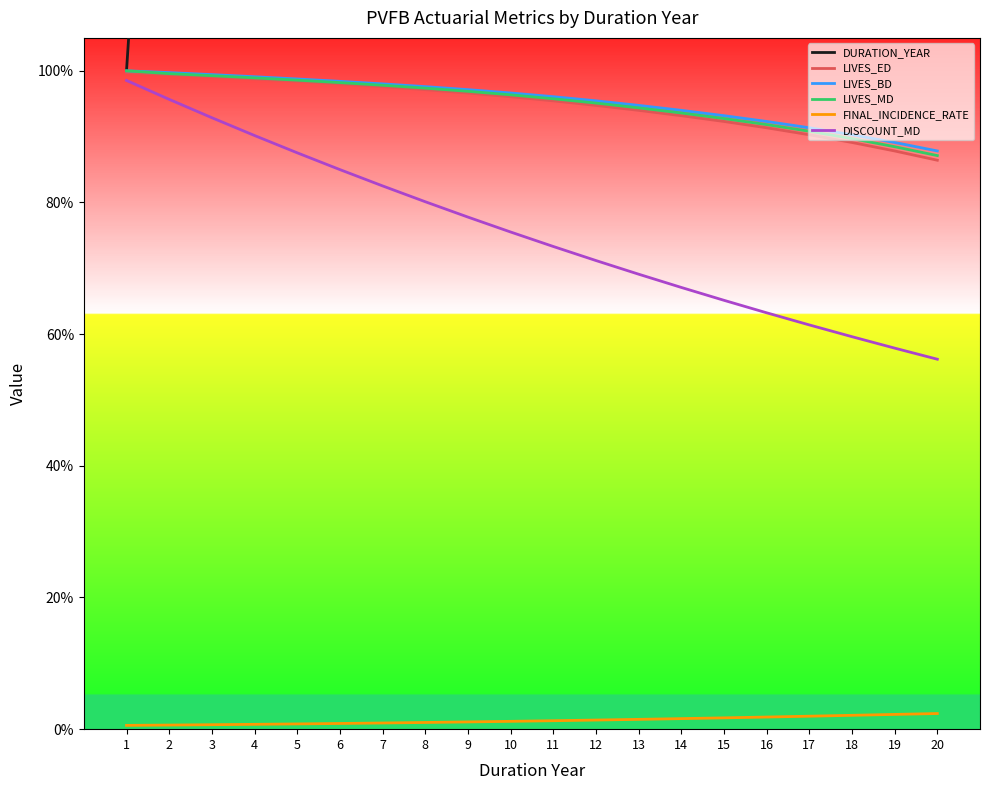

How many lines are shown in the chart?

6